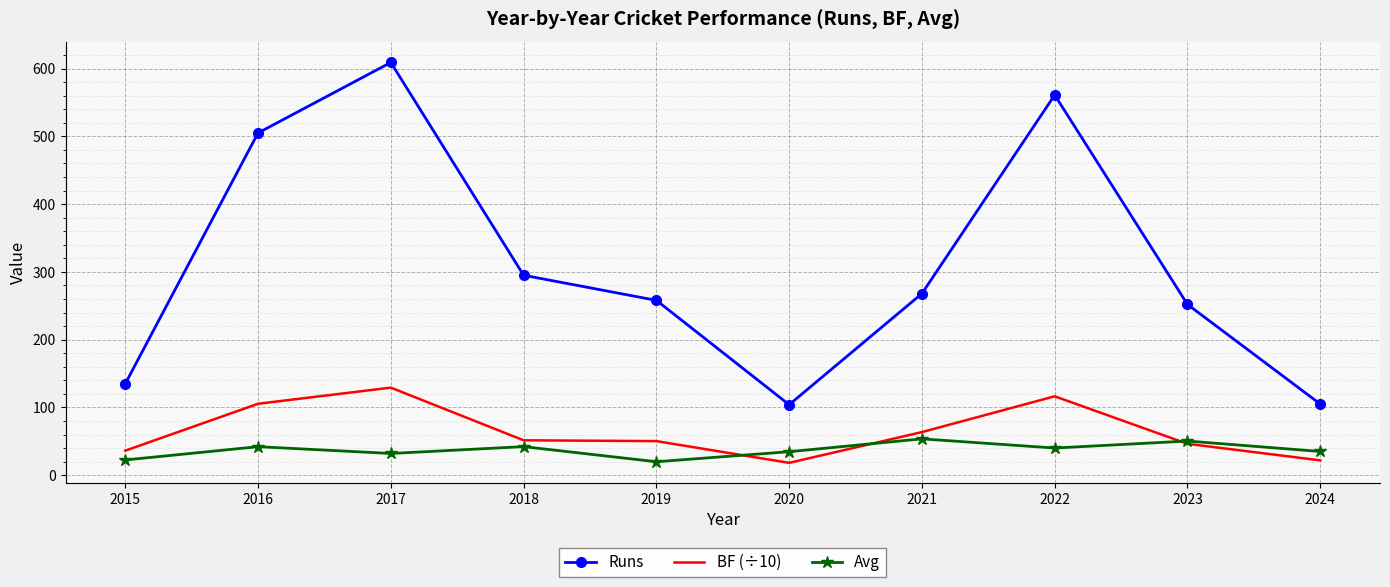

What is the difference between the maximum and second lowest values in the Runs series?

504.0